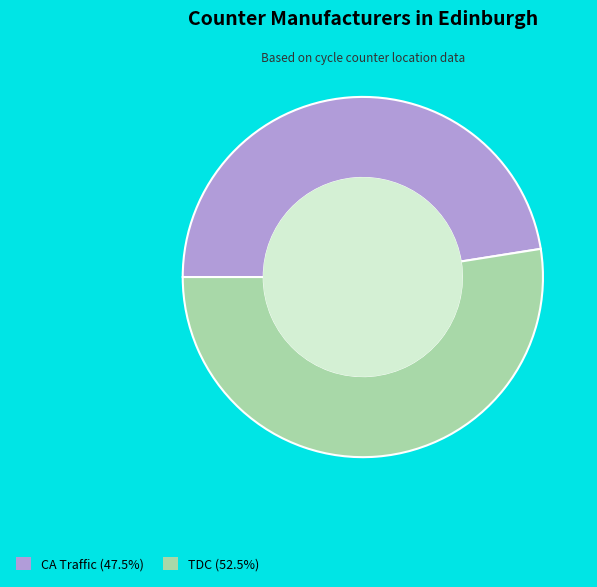

Which has a higher value, CA Traffic or TDC?

TDC